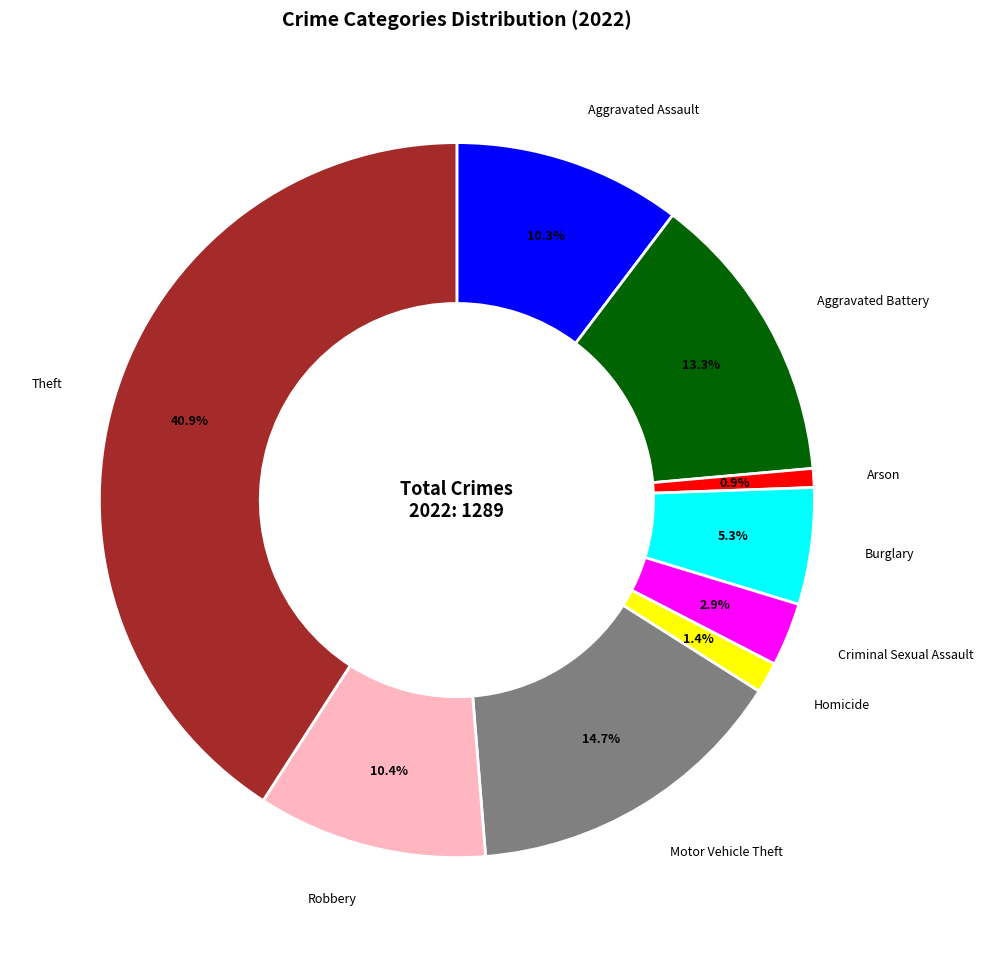

The Motor Vehicle Theft slice represents 15% of the pie. True or false?

True